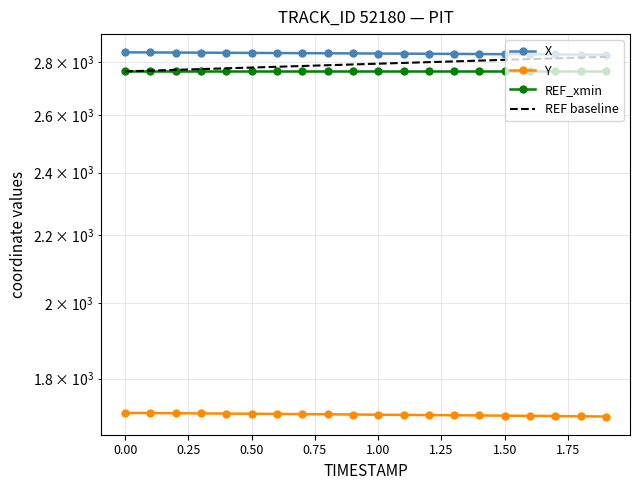

Which series has the widest spread of values?

REF baseline